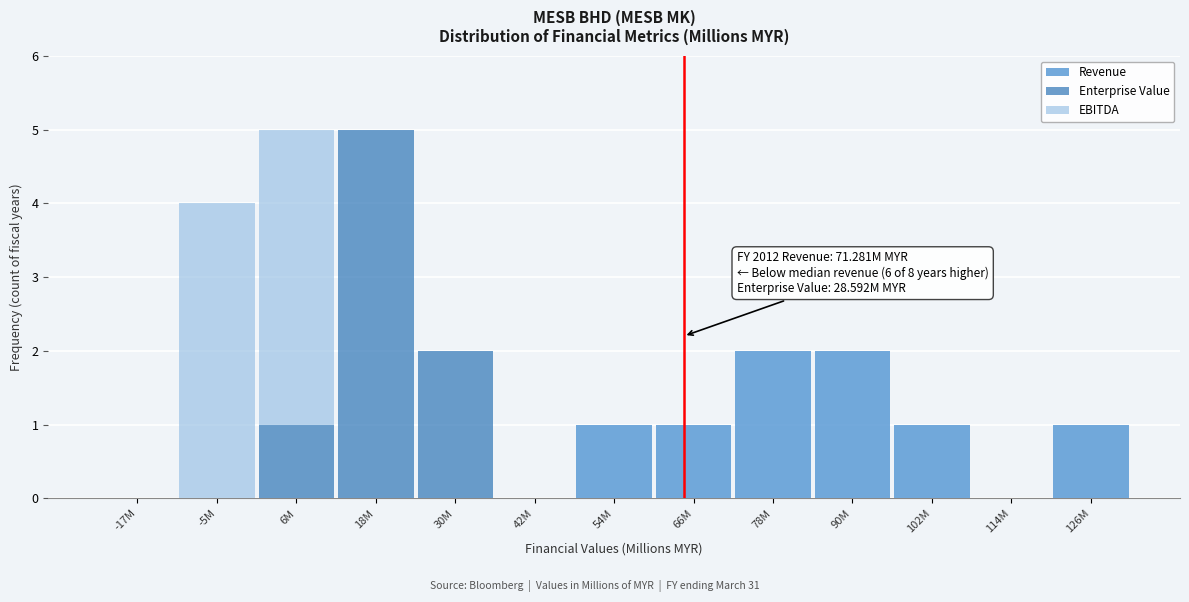

True or false: Revenue has a value of 1 at 42M.

False